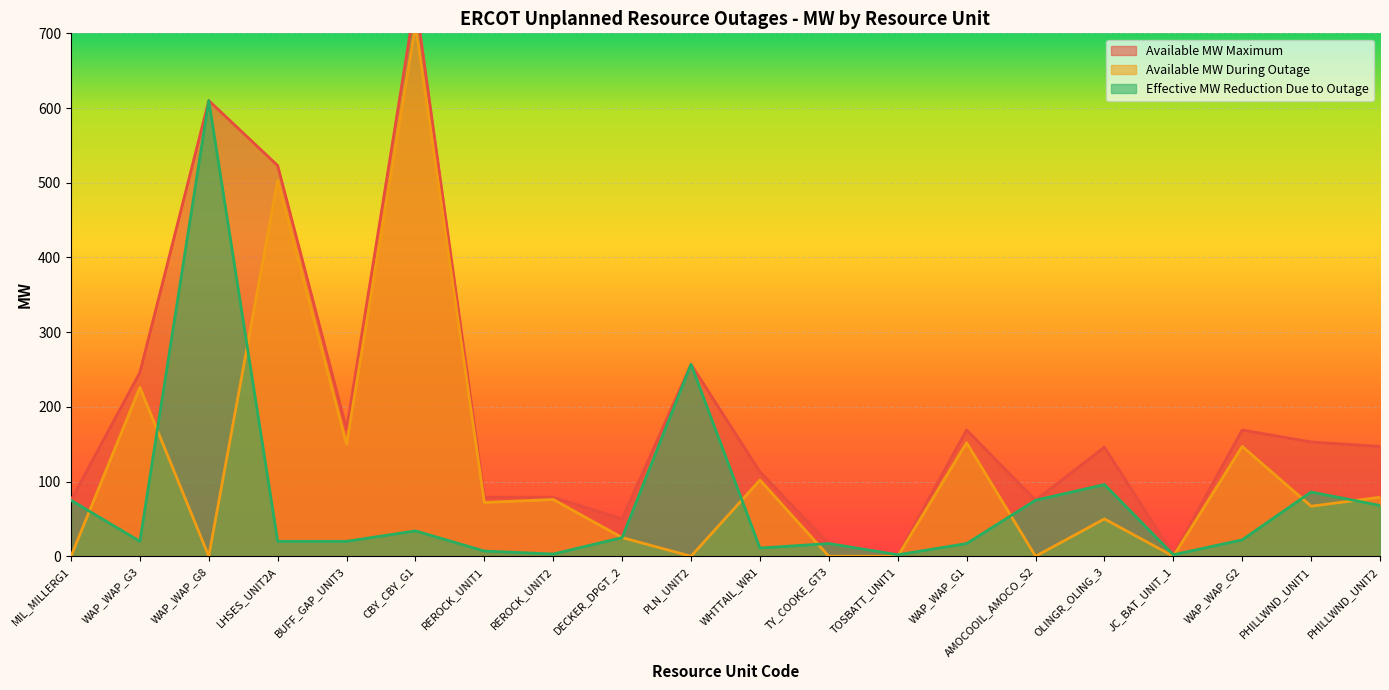

What position from the left is PLN_UNIT2?

10